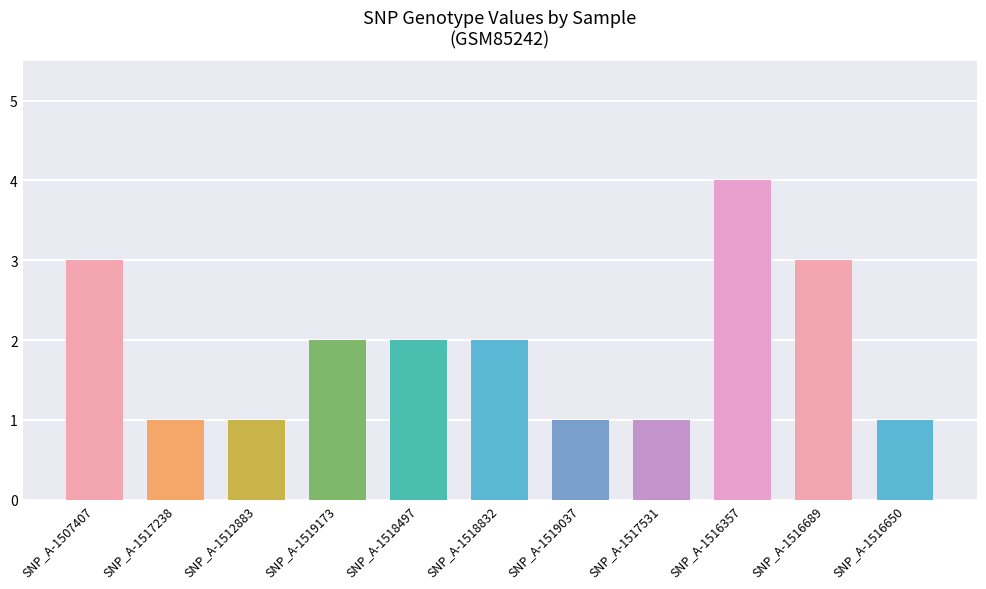

What is the maximum value shown in the chart?

4